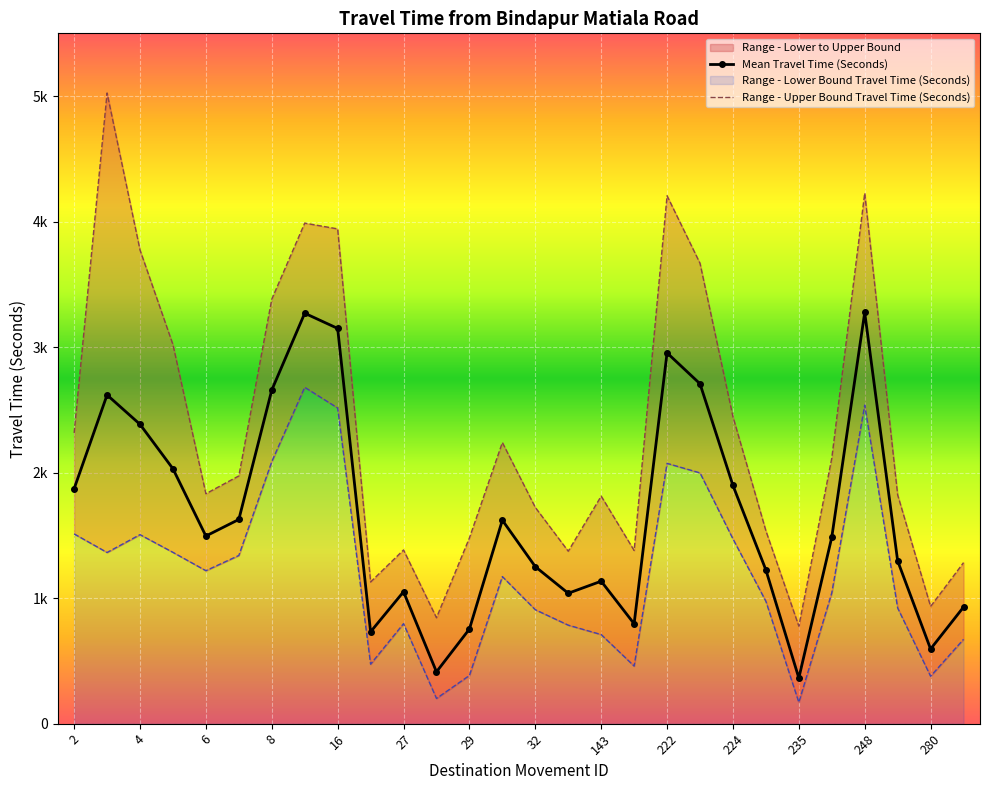

True or false: Range - Upper Bound Travel Time (Seconds) has a value of 844 at 28.

True